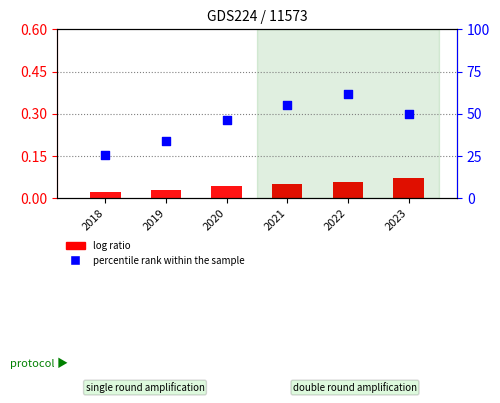

What are all the series names shown in the legend?

log ratio, percentile rank within the sample